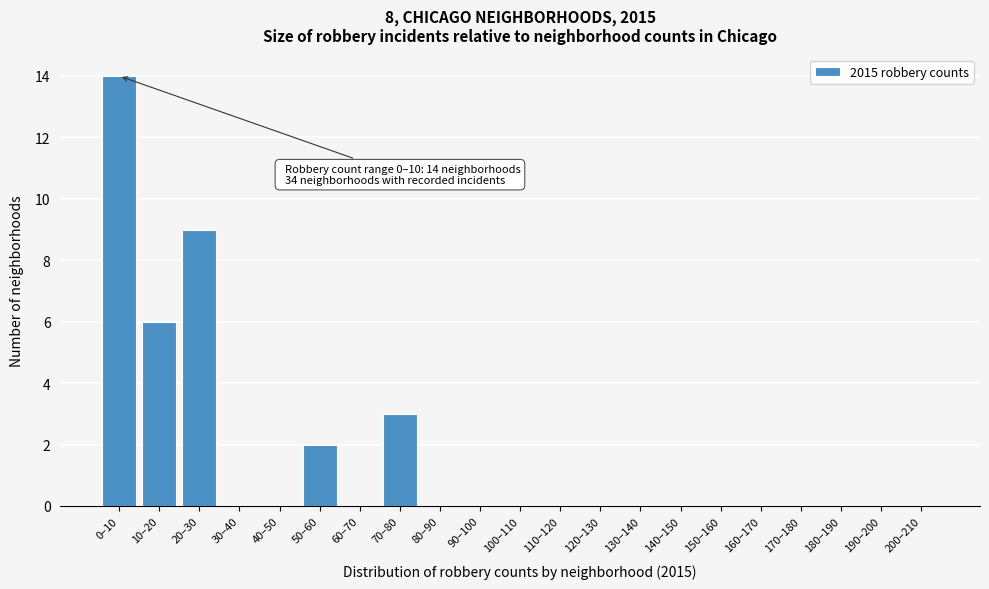

Reading right to left, list all the values displayed in this chart.

200–210=0	190–200=0	180–190=0	170–180=0	160–170=0	150–160=0	140–150=0	130–140=0	120–130=0	110–120=0	100–110=0	90–100=0	80–90=0	70–80=3	60–70=0	50–60=2	40–50=0	30–40=0	20–30=9	10–20=6	0–10=14